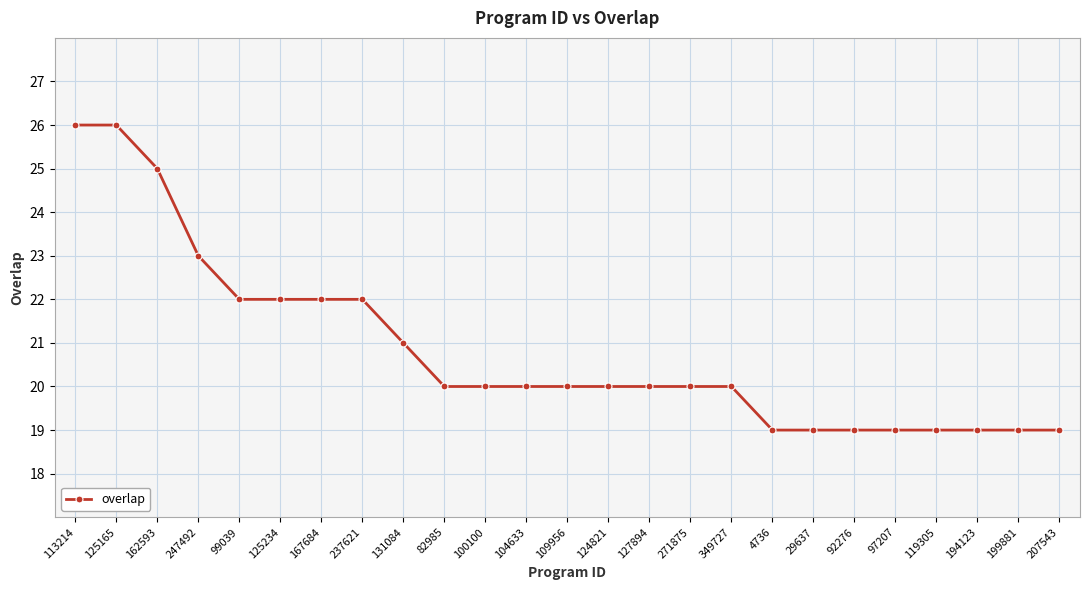

Count the values in the range 19 to 22.

21